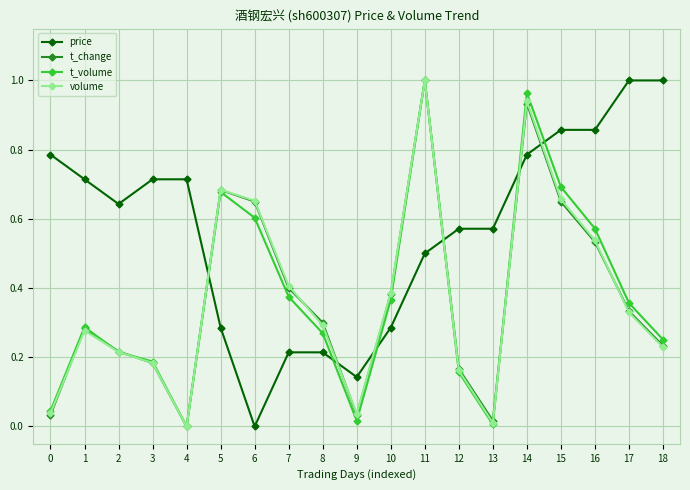

Where do t_change and price first cross each other?

4 and 5